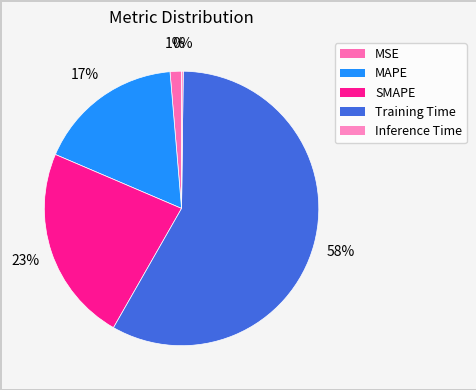

To the nearest percent, what is the difference between the largest and smallest slice percentages?

58%